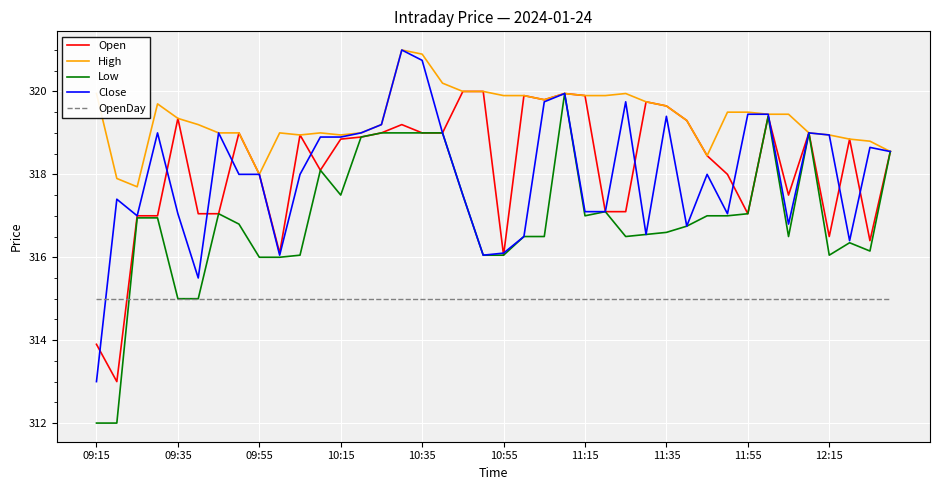

What are all the series names shown in the legend?

Open, High, Low, Close, OpenDay